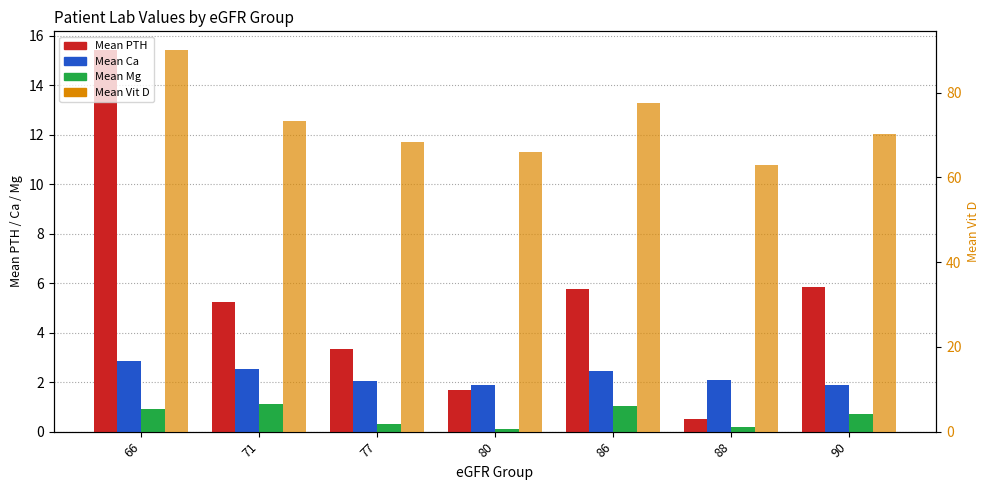

Reading left to right, transcribe all the data shown in this chart.

Mean PTH: 15.4	5.3	3.3	1.7	5.8	0.5	5.8
Mean Ca: 2.9	2.5	2.0	1.9	2.5	2.1	1.9
Mean Mg: 0.9	1.1	0.3	0.1	1.0	0.2	0.7
Mean Vit D: 90.0	73.3	68.3	66.0	77.5	63.0	70.3